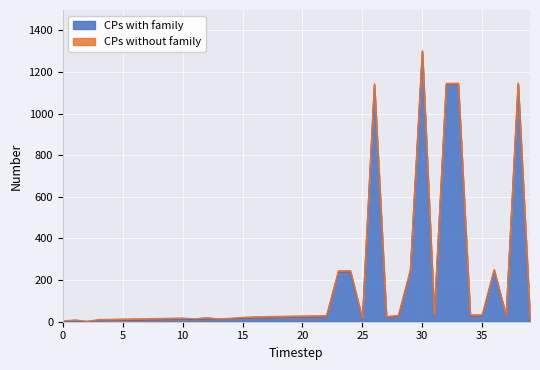

Where is the first local minimum?

25